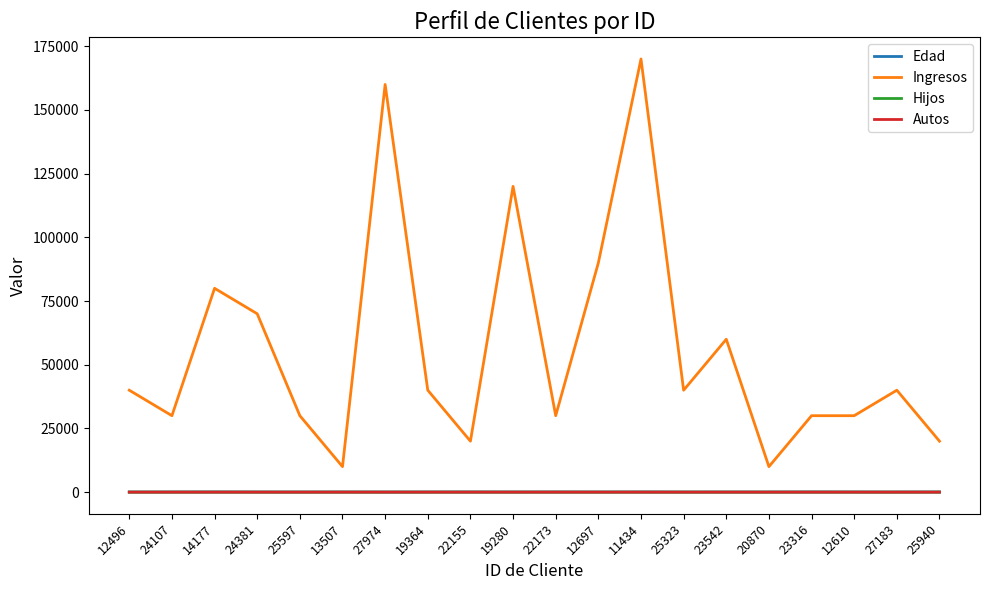

Which series has the largest total across all categories?

Ingresos